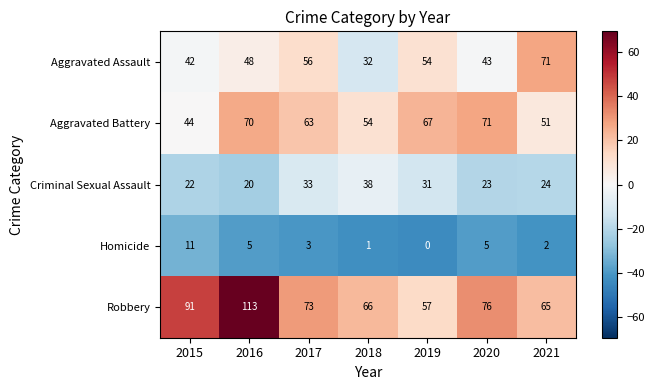

Which series has the widest spread of values?

Robbery